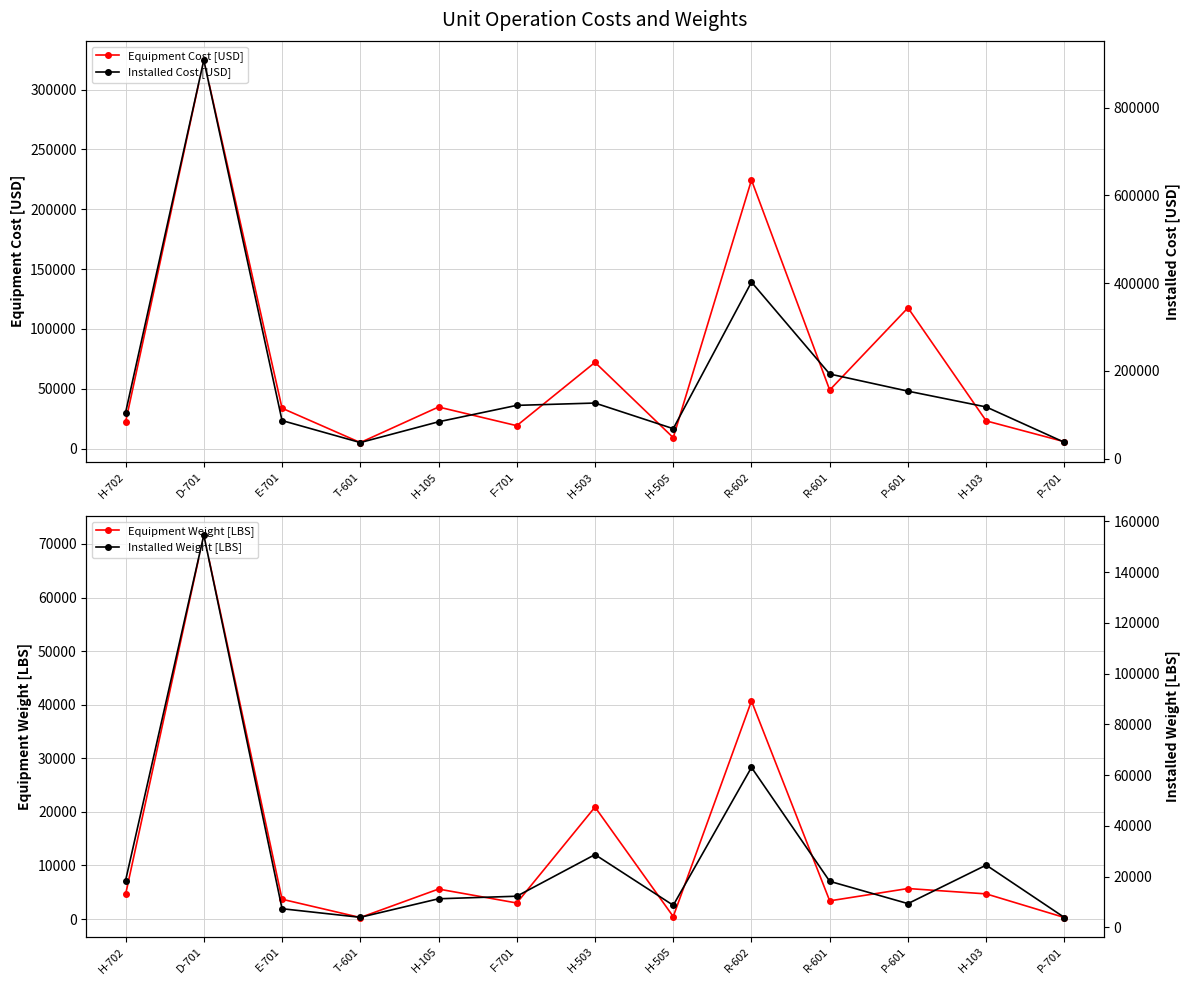

Is it true that Equipment Weight [LBS] equals 20900 at H-503?

True